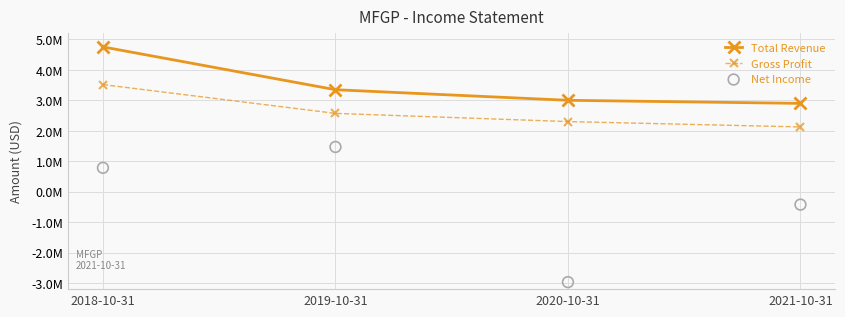

Which series reaches the maximum Y coordinate?

Total Revenue